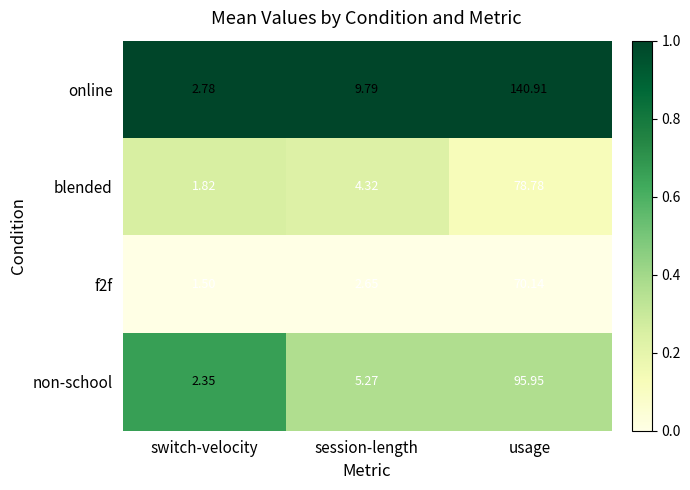

Which category has the lowest value in the online series?

switch-velocity